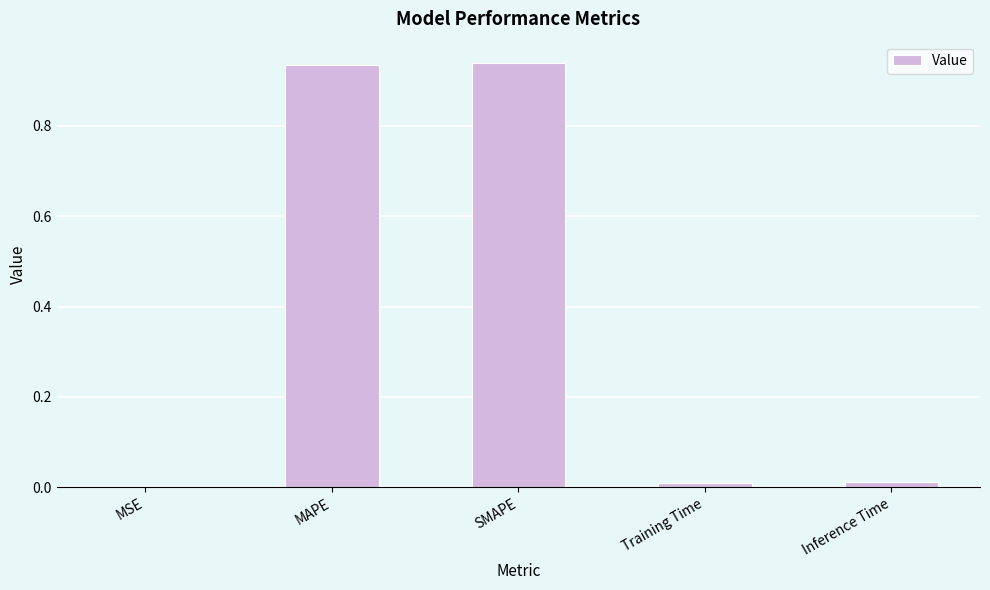

The value at Inference Time is 0.0. True or false?

True